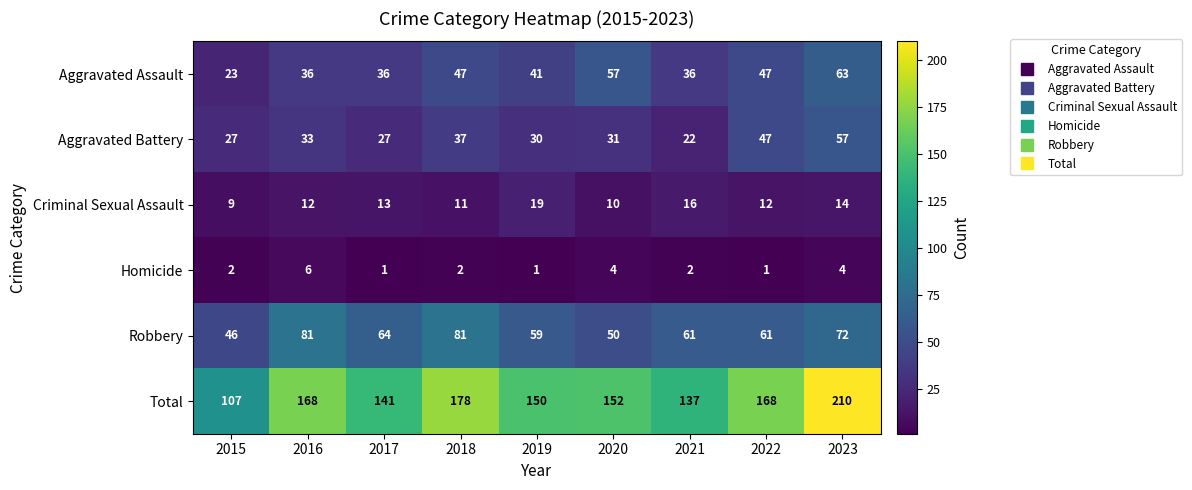

At how many categories does at least one series exceed 147?

6